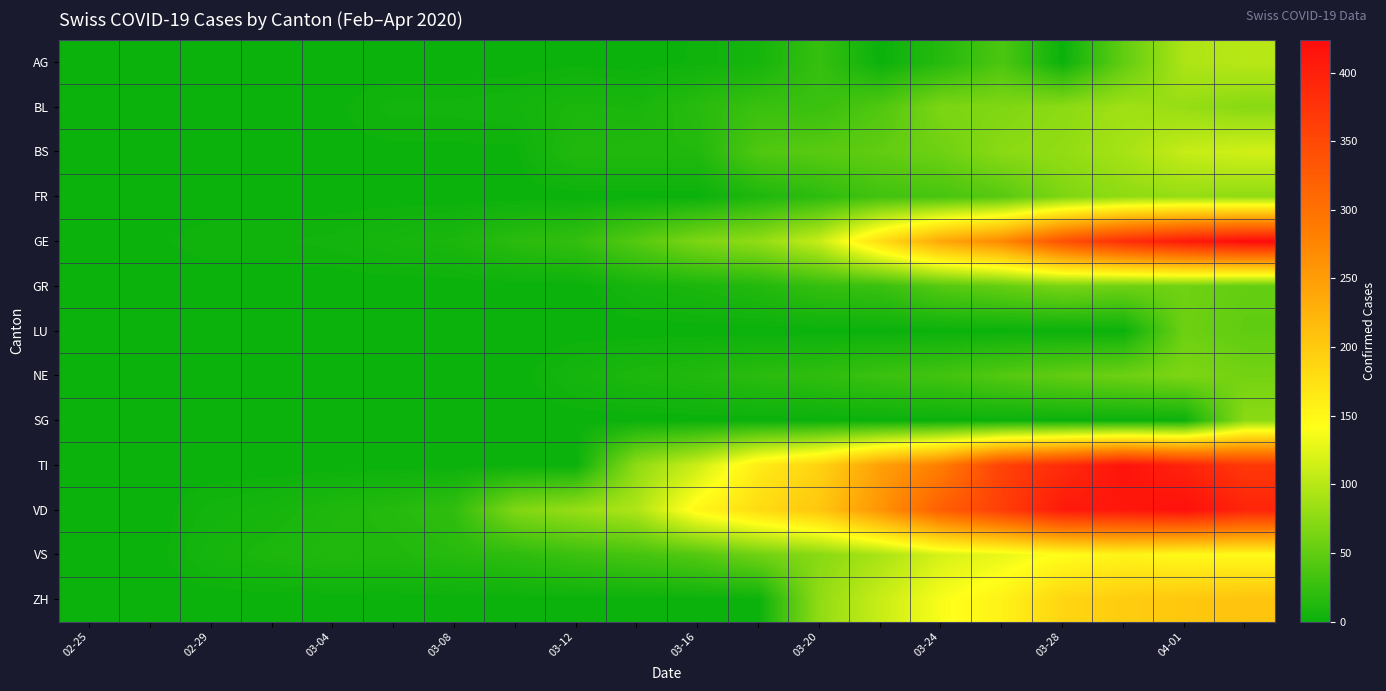

List the series in order of their peak value, highest first.

GE, VD, TI, ZH, VS, BS, AG, BL, FR, SG, NE, GR, LU